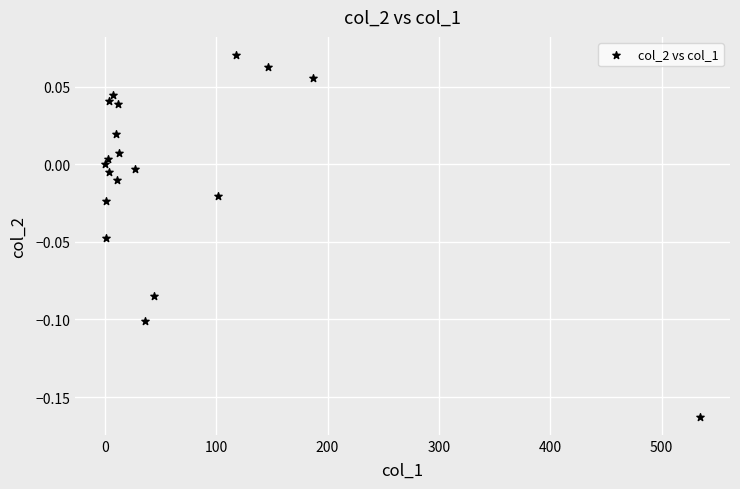

What is the range of X values (max minus min)?

534.7